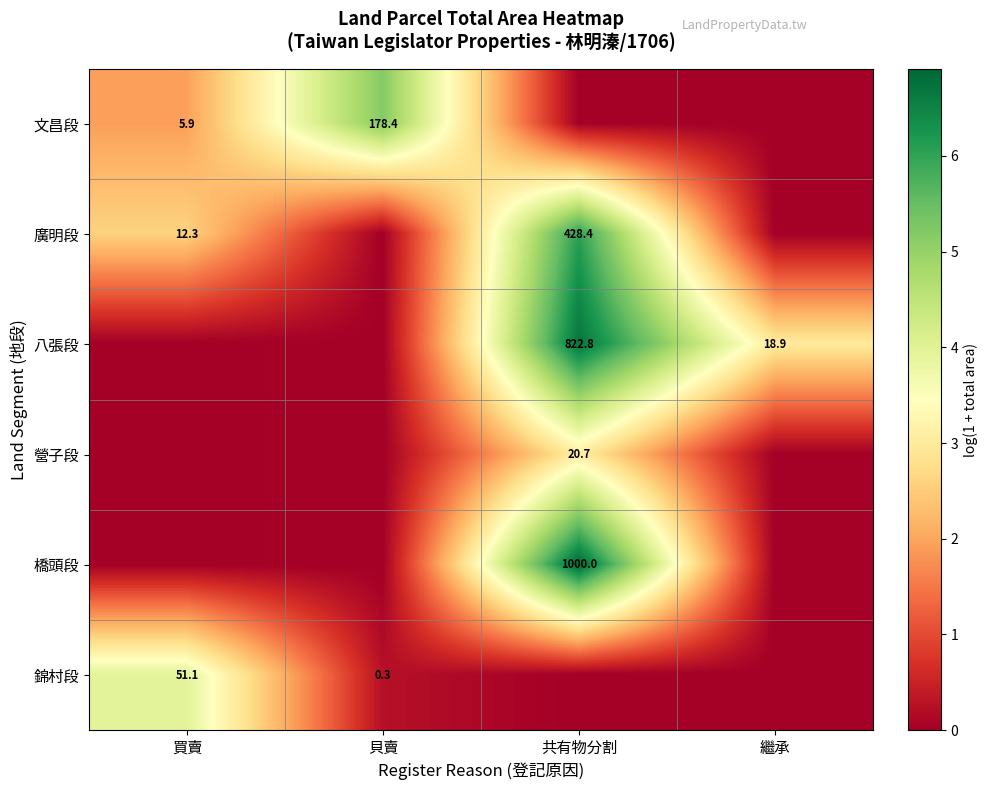

True or false: 錦村段 has a value of 0.3 at 貝賣.

True